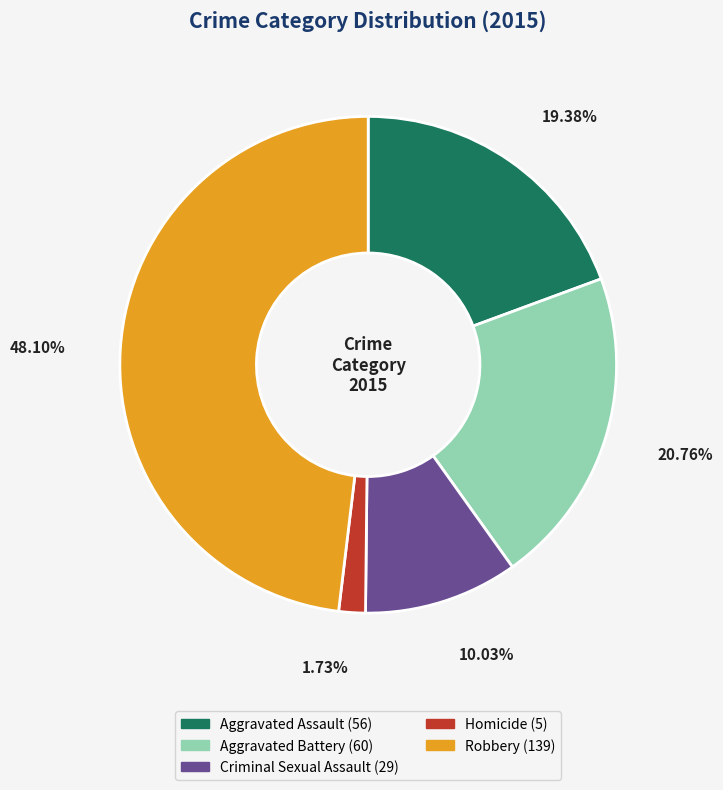

Does any single category account for the majority?

No